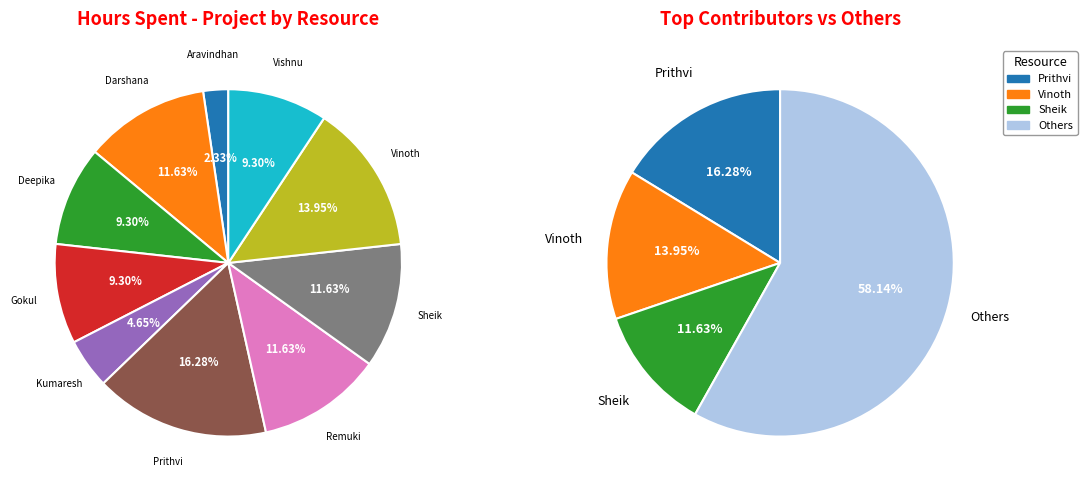

True or false: Prithvi accounts for 16% of the total.

True